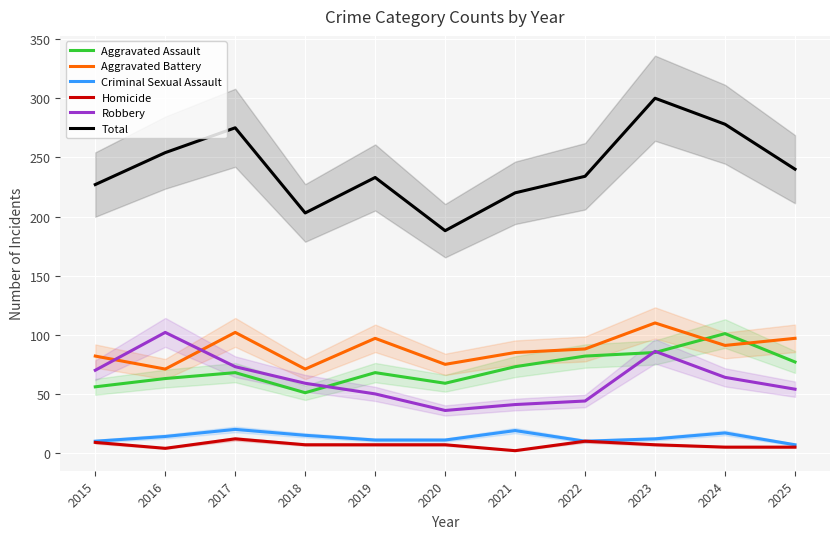

What is the greatest value displayed?

300